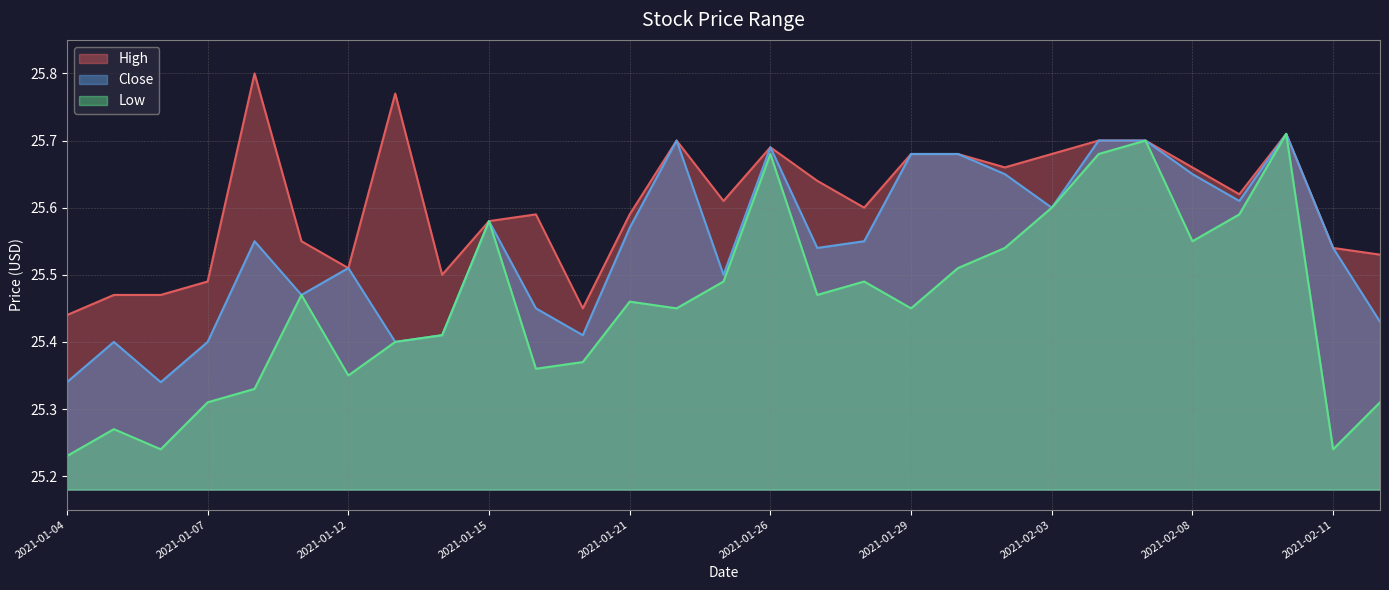

Which series changed the most between 2021-01-04 and 2021-01-22?

Close